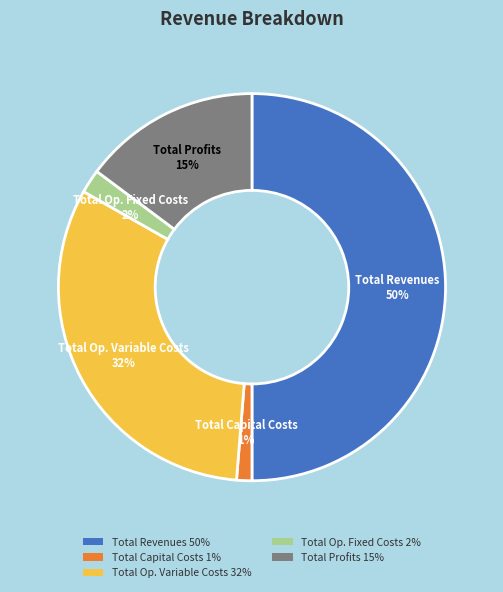

What is the largest slice in the pie chart?

Total Revenues 50%